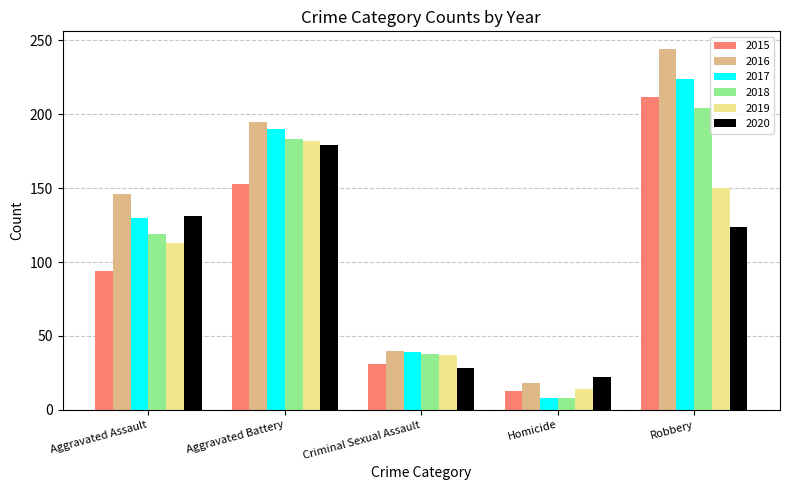

How many values in the 2019 series are below 113?

2